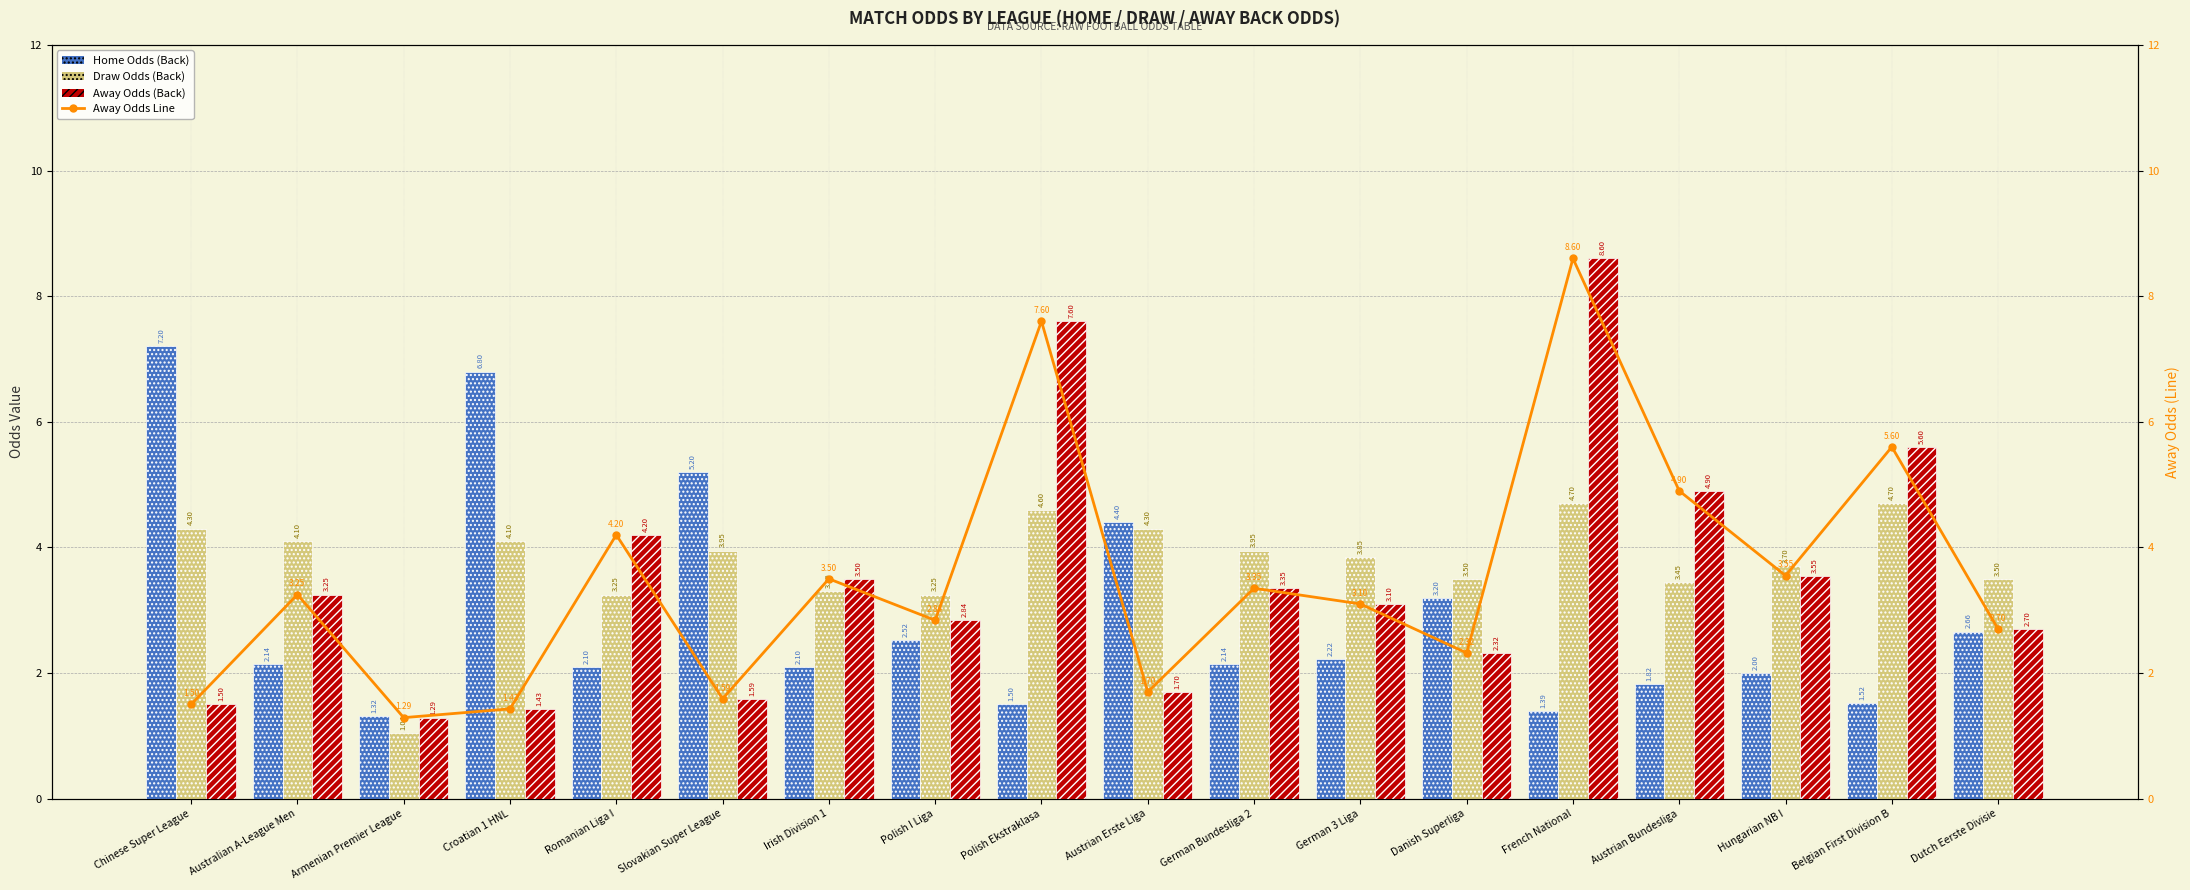

At which category does the chart reach its minimum across all series?

Armenian Premier League